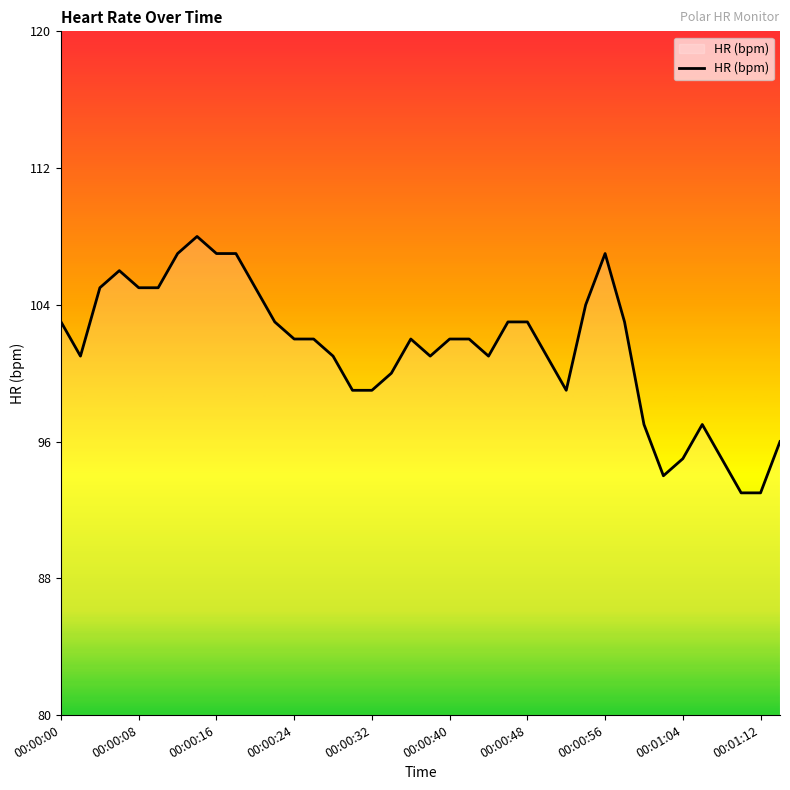

What is the difference between the maximum and minimum values?

15